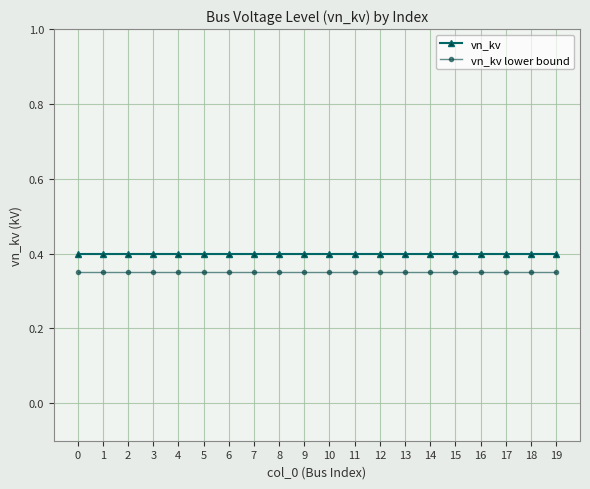

At how many categories does at least one series exceed 0?

20